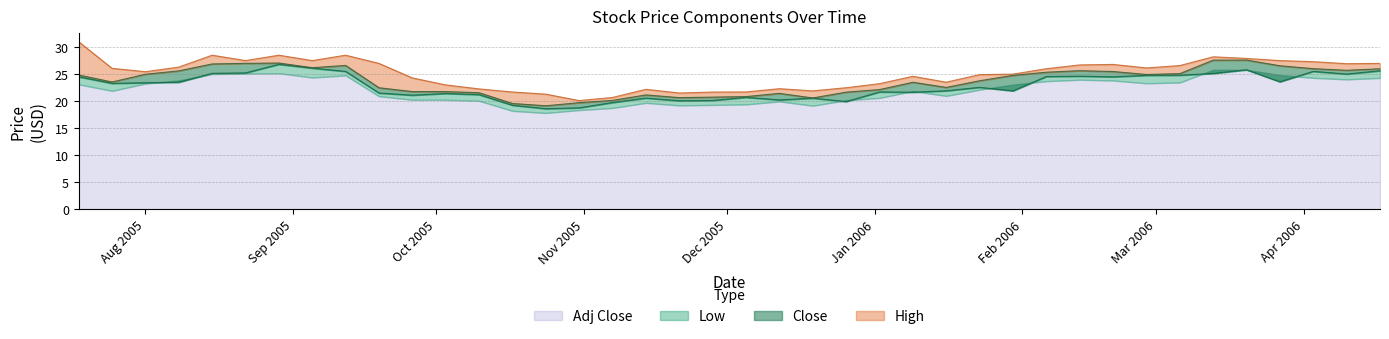

Which category has the highest value across all series?

2005-07-18